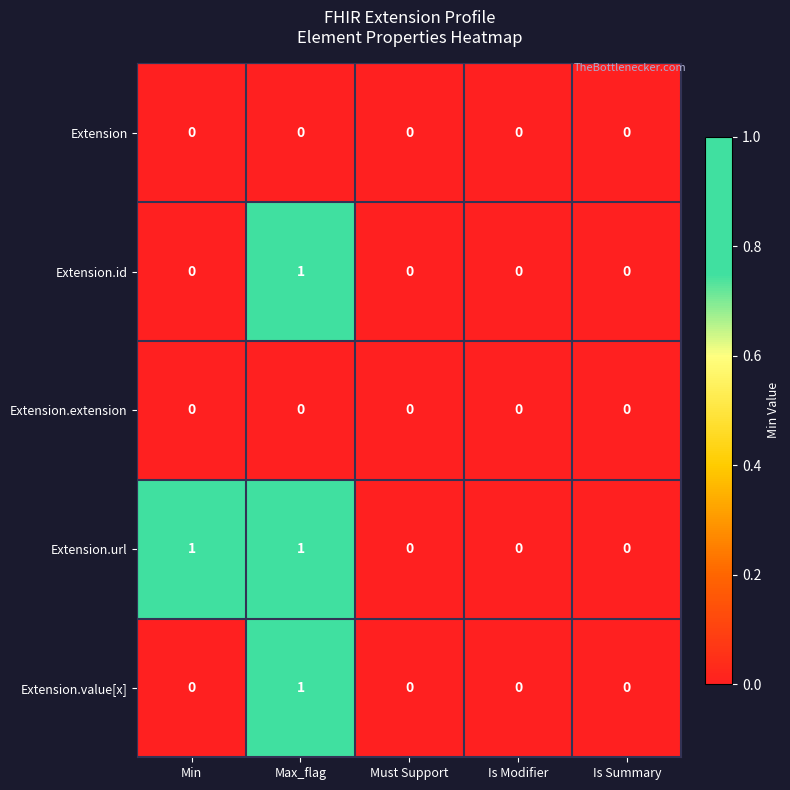

The Extension.url series shows 0 at Must Support. True or false?

True